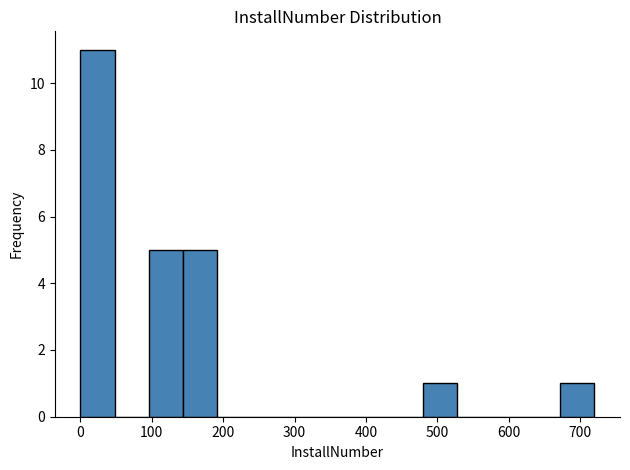

Which range on the x-axis has the tallest bar?

0 to 48